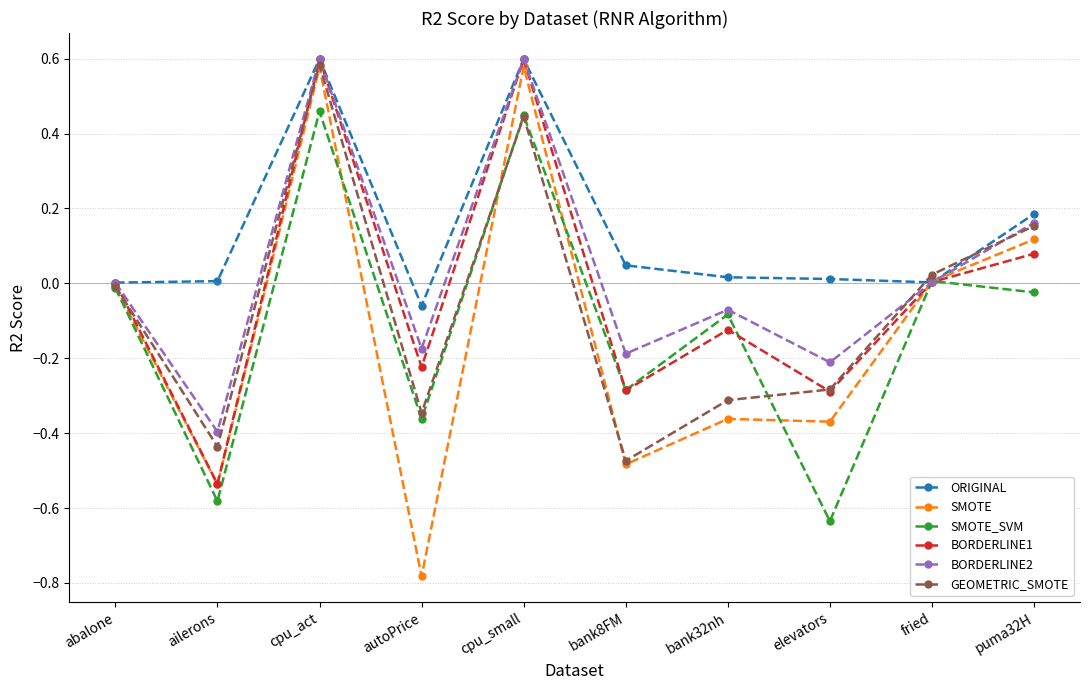

What is the label of the 4th point from the right?

bank32nh